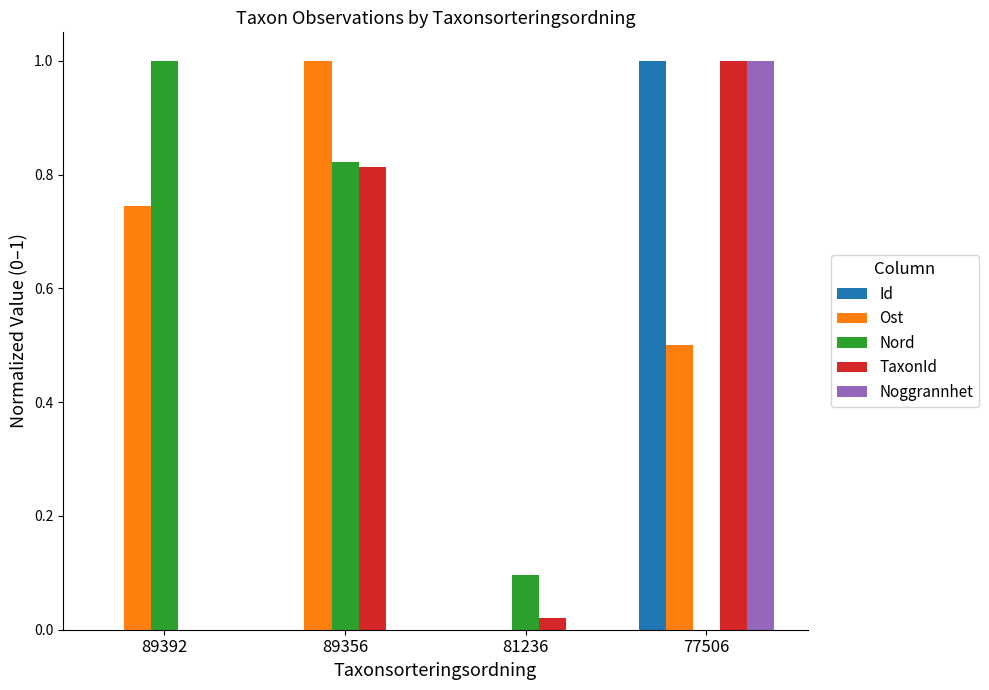

The value of Id at 89392 is 0.0. True or false?

True